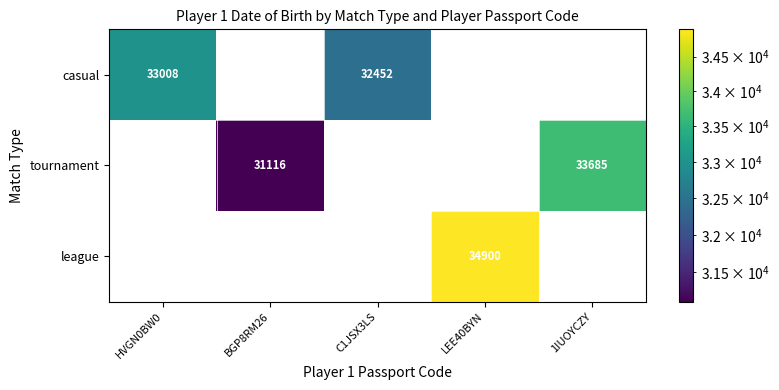

At which category is the sum across all series the highest?

LEE40BYN